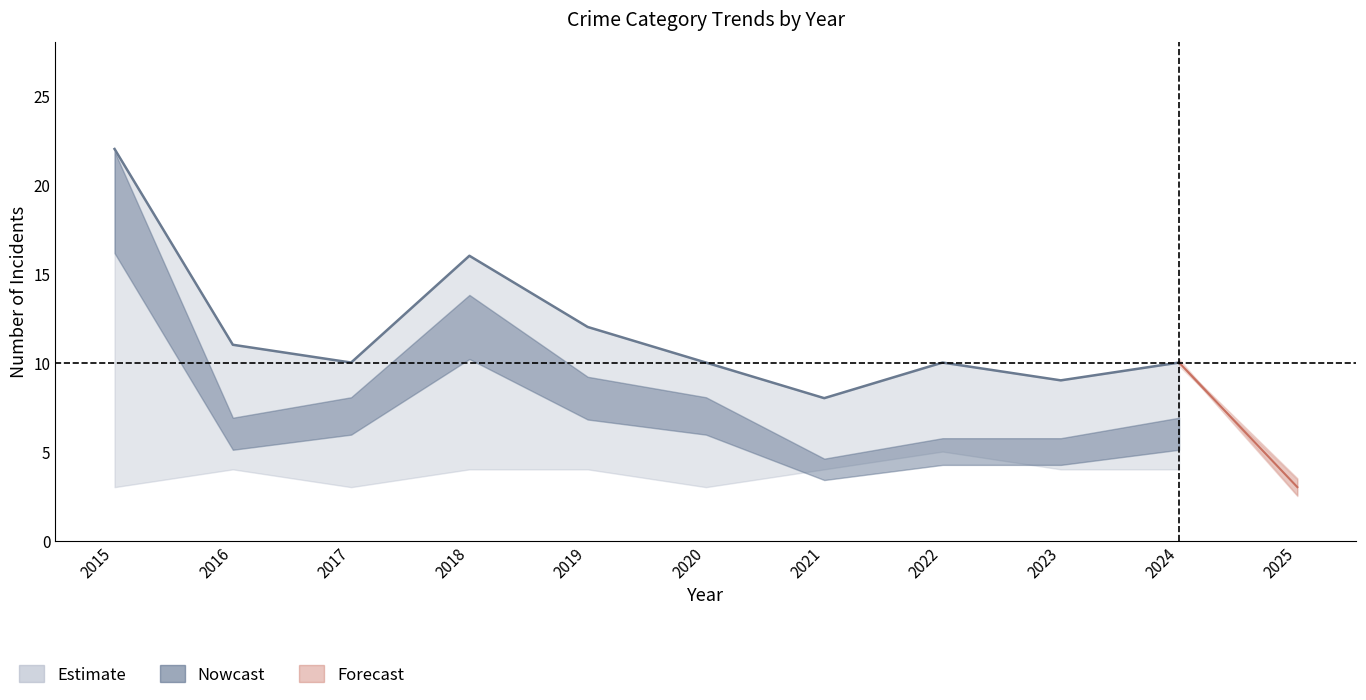

At which category does Total reach its first local peak?

2018